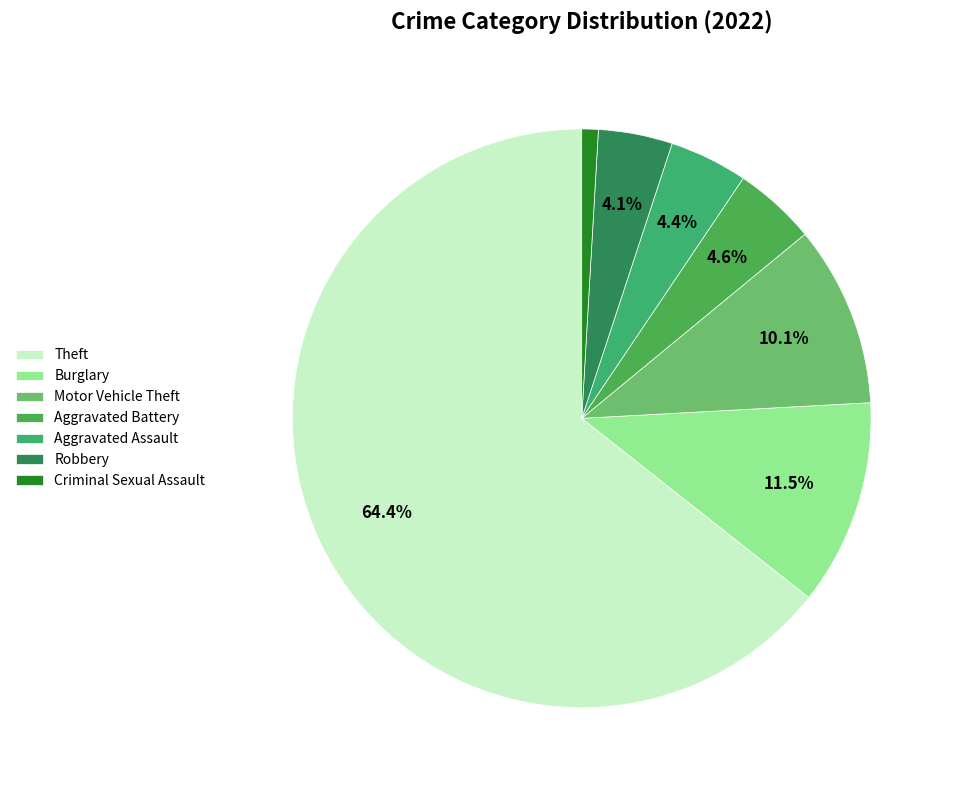

How many segments does this pie chart have?

7